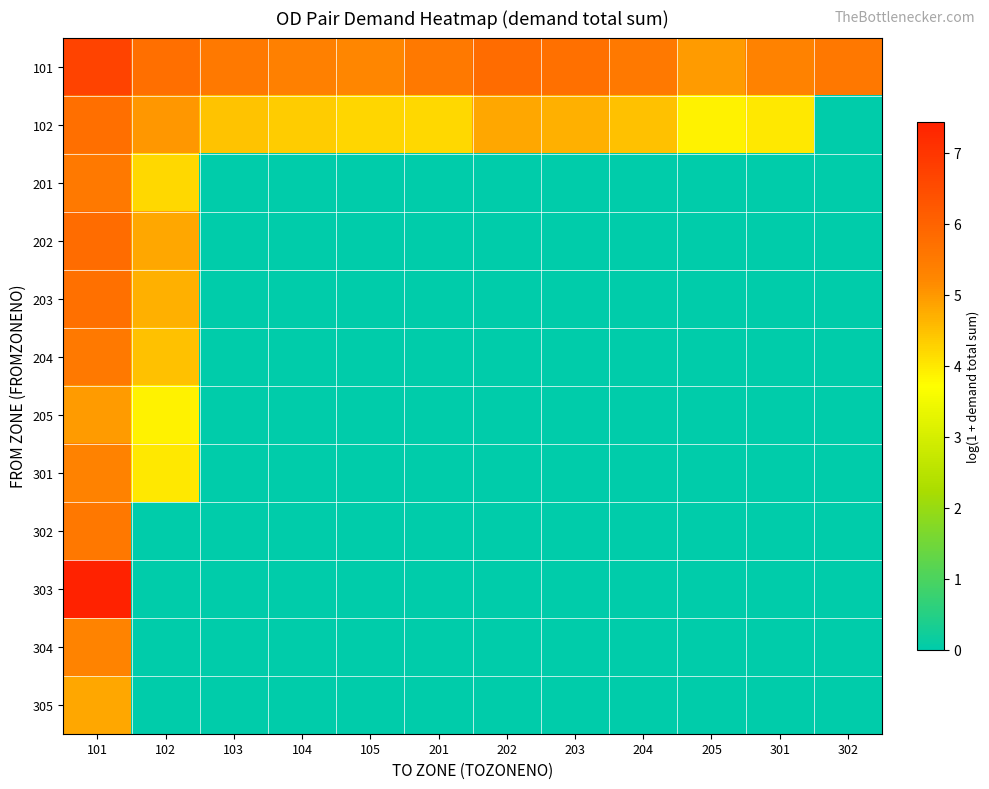

List the series in order of their peak value, highest first.

303, 101, 202, 102, 203, 302, 204, 201, 301, 304, 205, 305